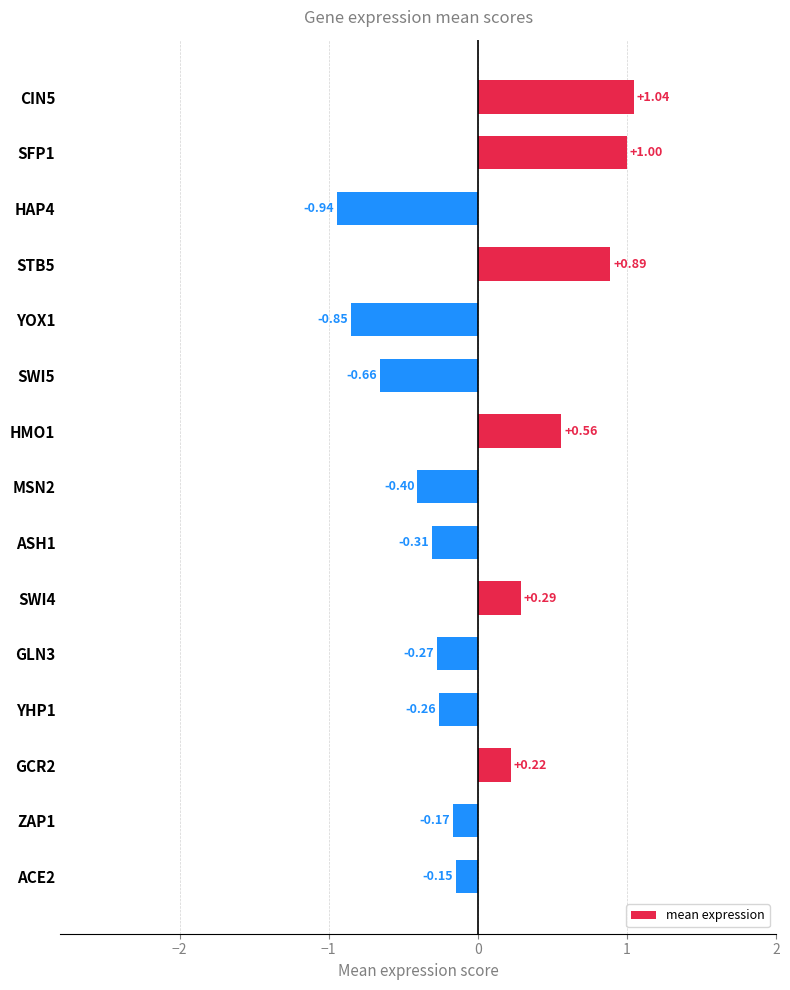

Rank the categories by value from lowest to highest.

HAP4, YOX1, SWI5, MSN2, ASH1, GLN3, YHP1, ZAP1, ACE2, GCR2, SWI4, HMO1, STB5, SFP1, CIN5